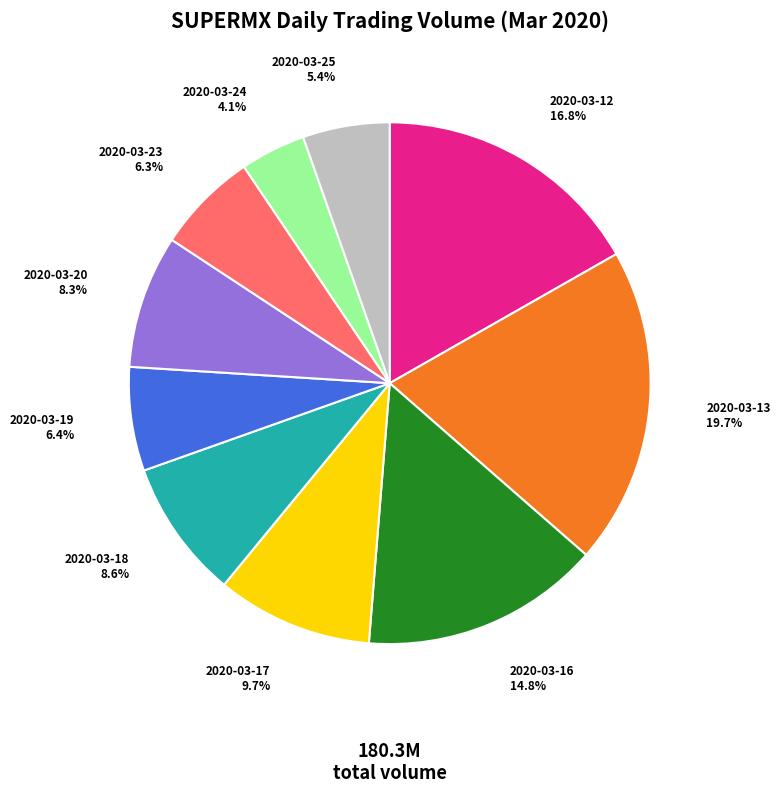

The 2020-03-16 slice represents 9% of the pie. True or false?

False